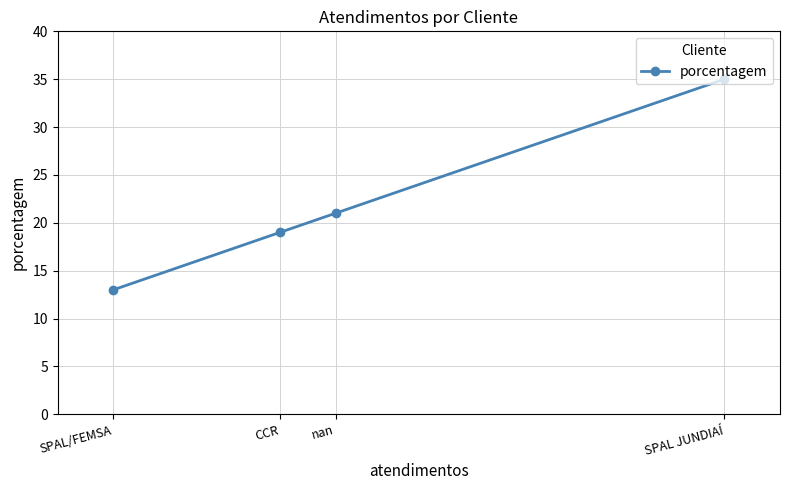

Is it true that the value at SPAL/FEMSA is 13?

True